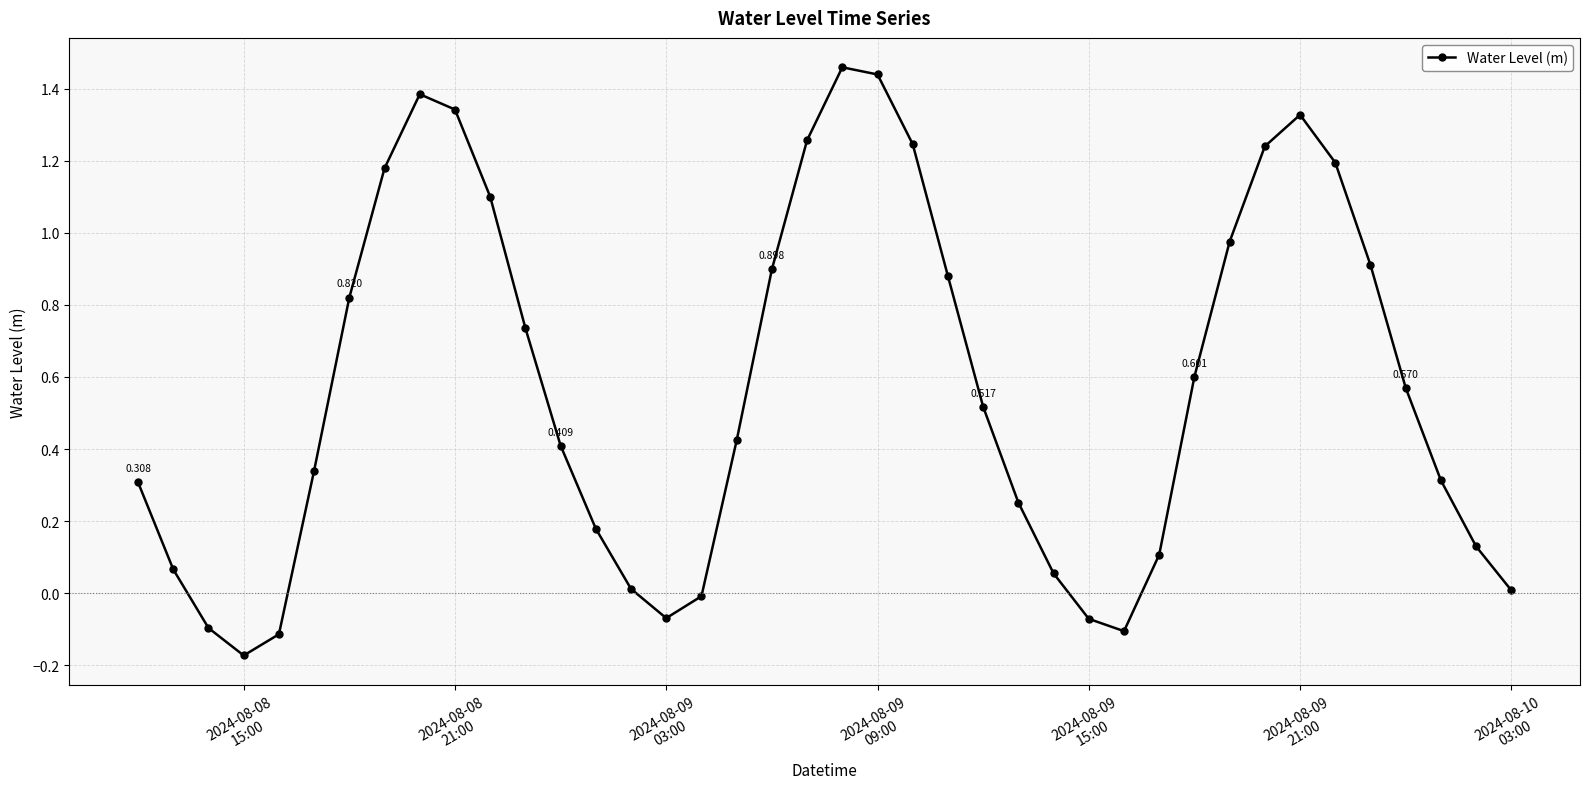

True or false: the data has more than 1 interior local peaks.

True